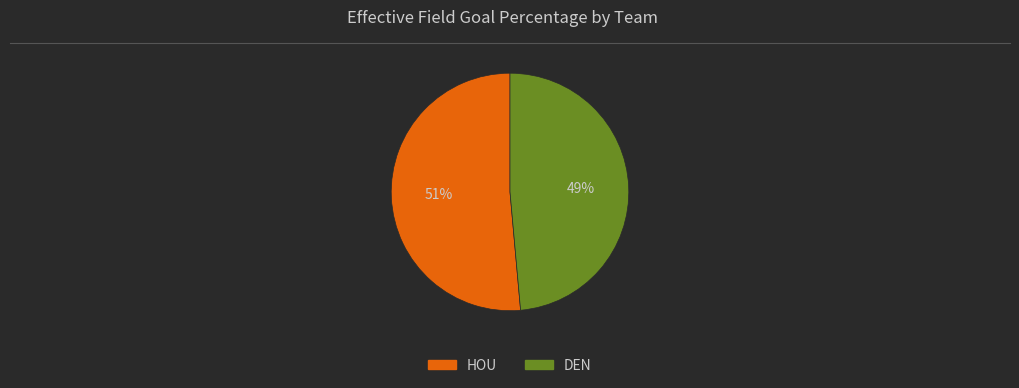

What is the majority slice?

HOU